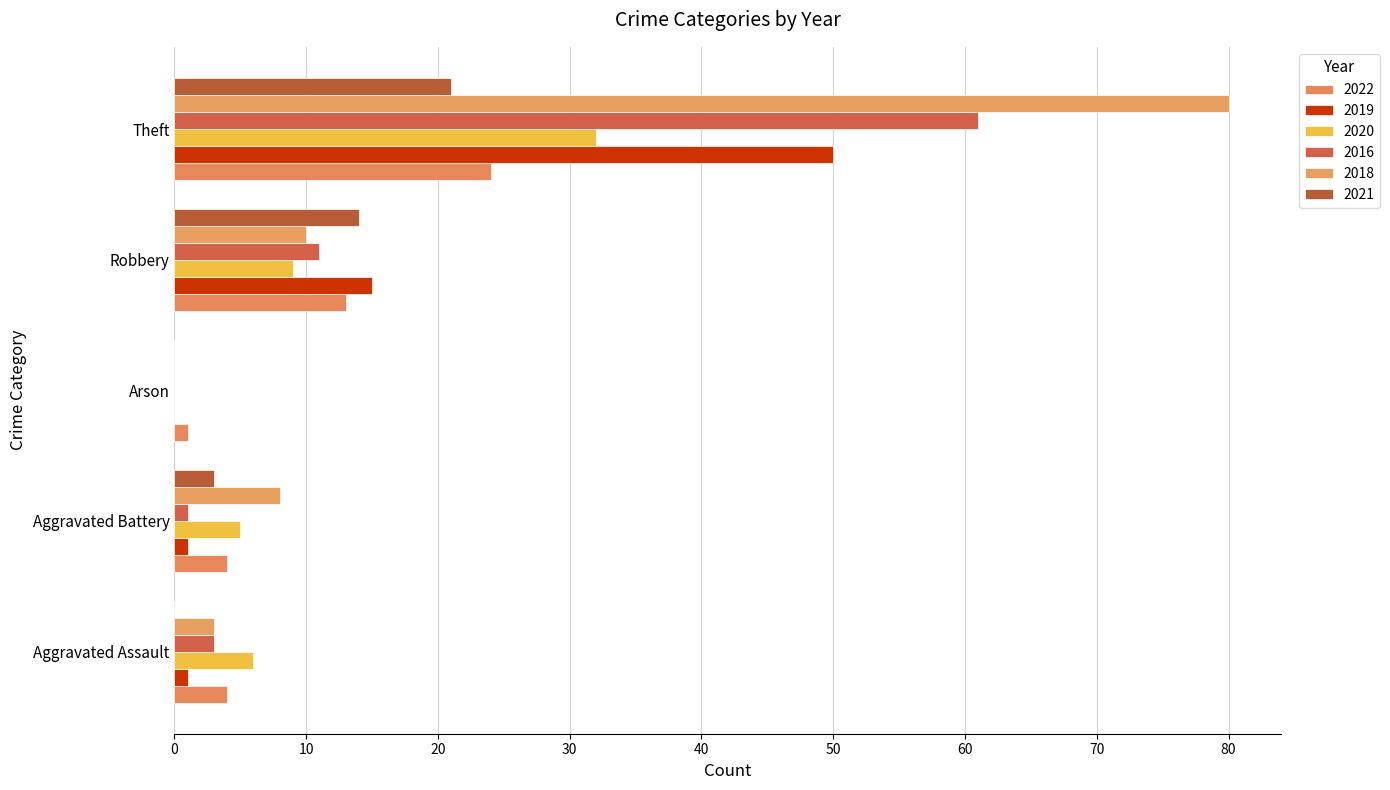

Which series has the largest total across all categories?

2018